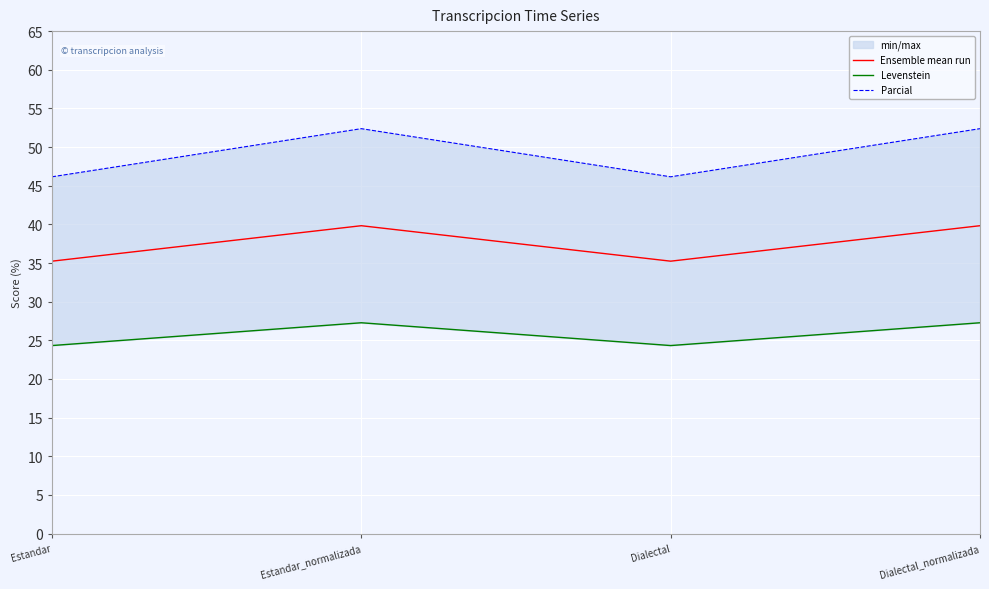

How many data points in Parcial are less than 52?

2